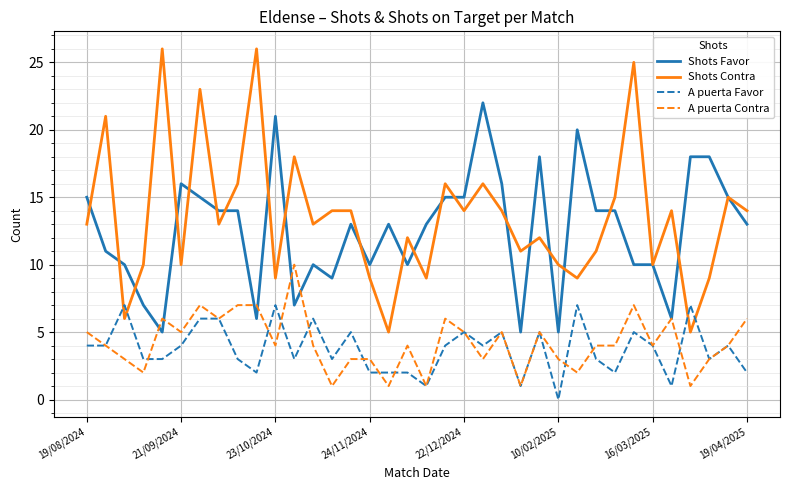

What are all the series names shown in the legend?

Shots Favor, Shots Contra, A puerta Favor, A puerta Contra